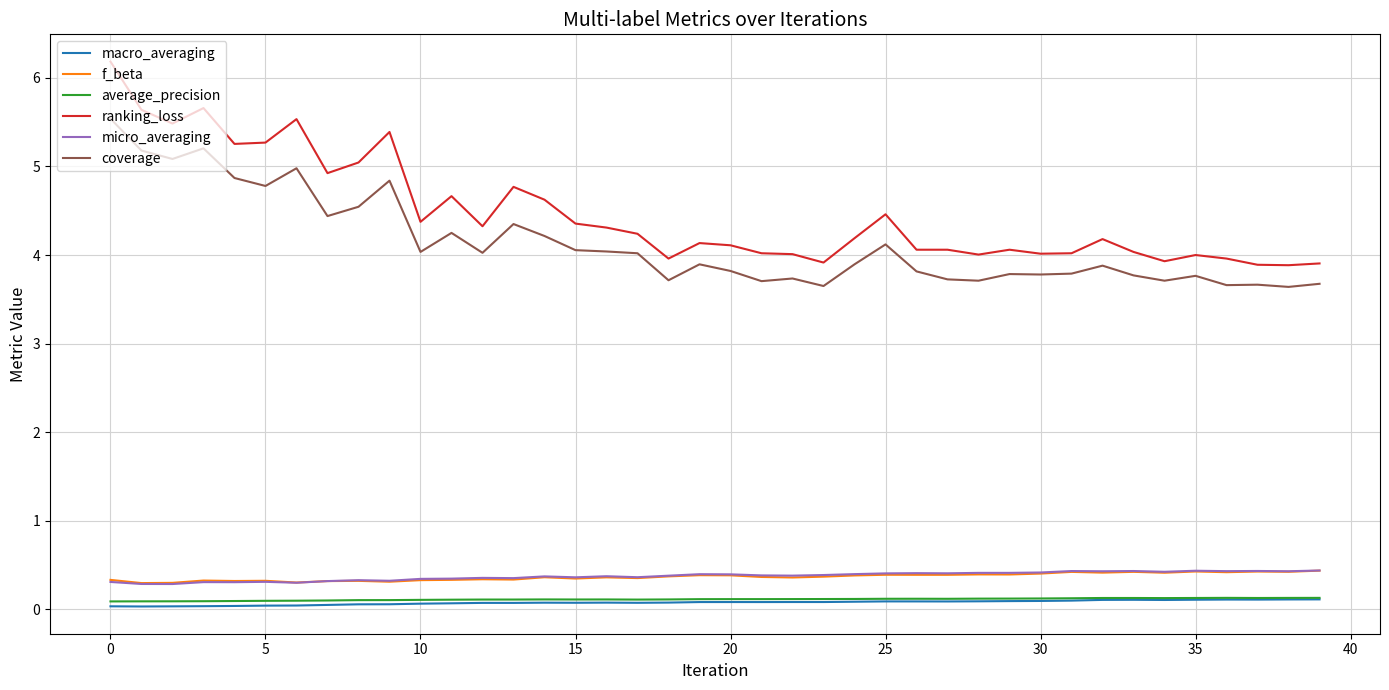

Which series has the largest range (max minus min)?

ranking_loss